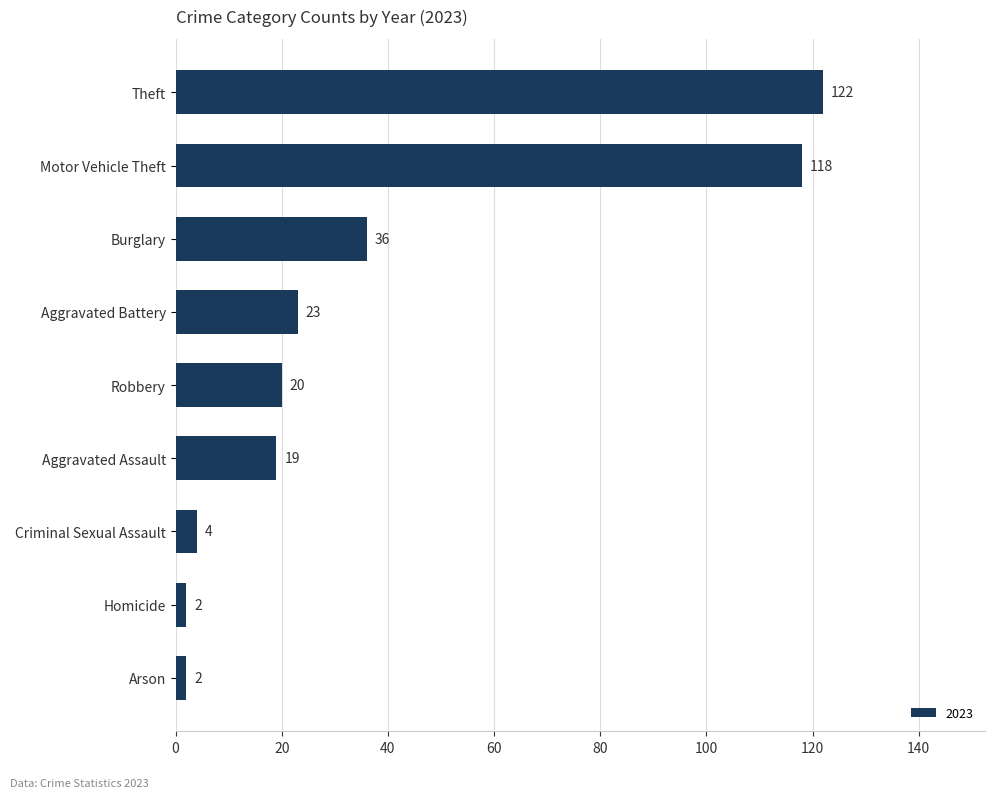

What value does the data have at Burglary?

36